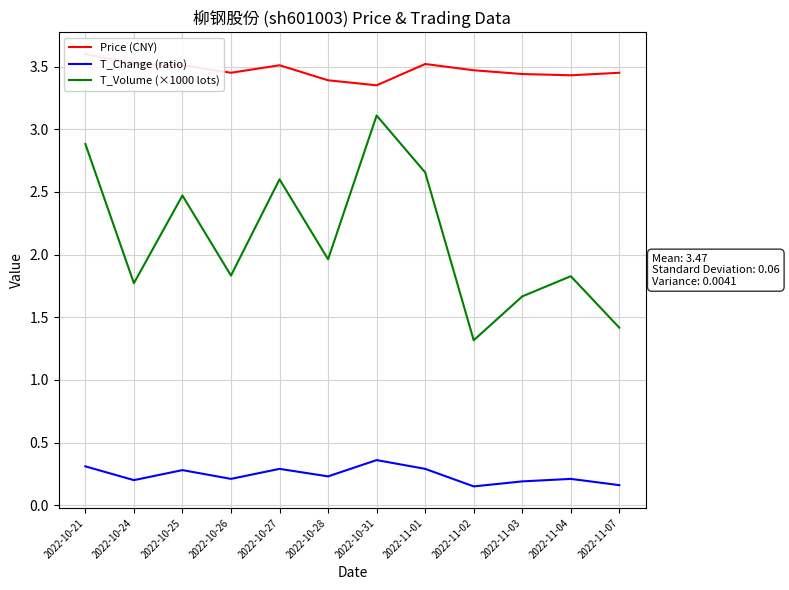

True or false: T_Volume (×1000 lots) and T_Change (ratio) intersect in this chart.

False